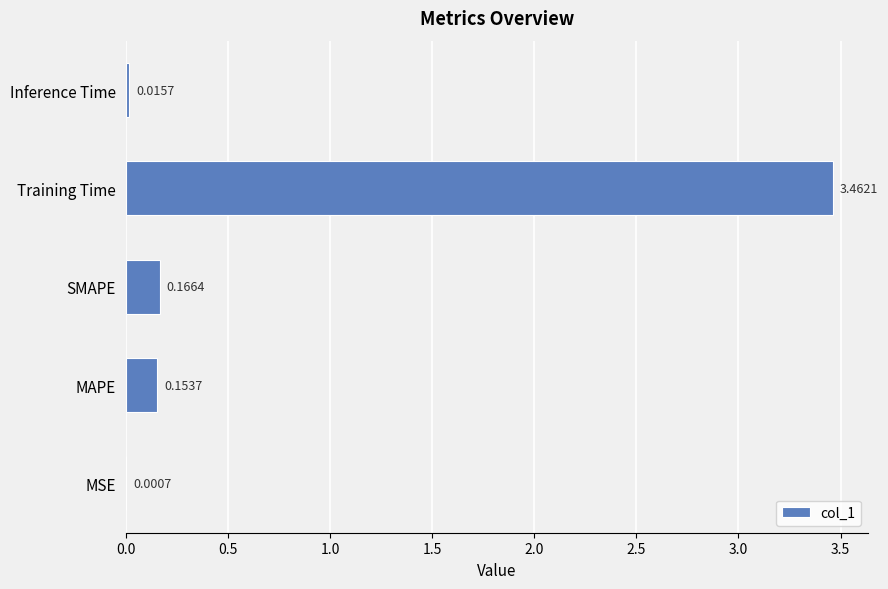

What is the change in value from SMAPE to Training Time?

+3.3